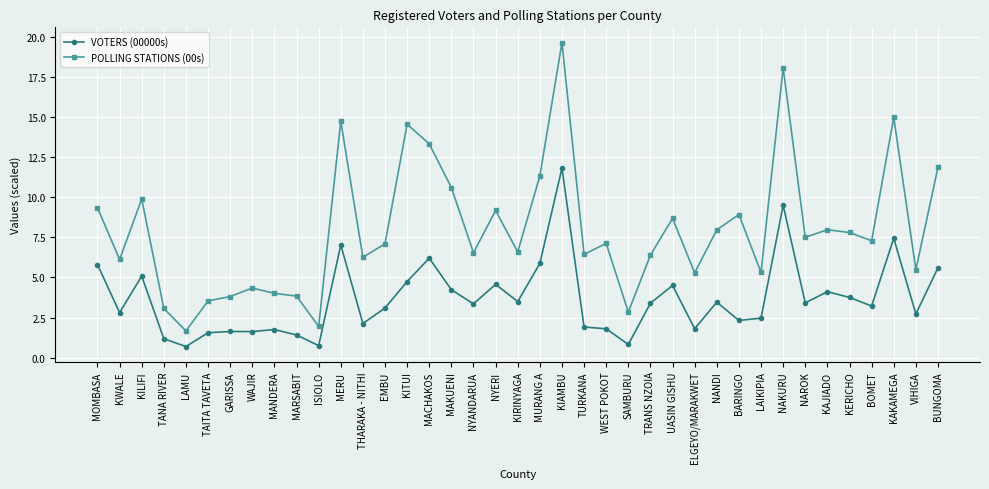

True or false: POLLING STATIONS (00s) and VOTERS (00000s) cross at least once.

False